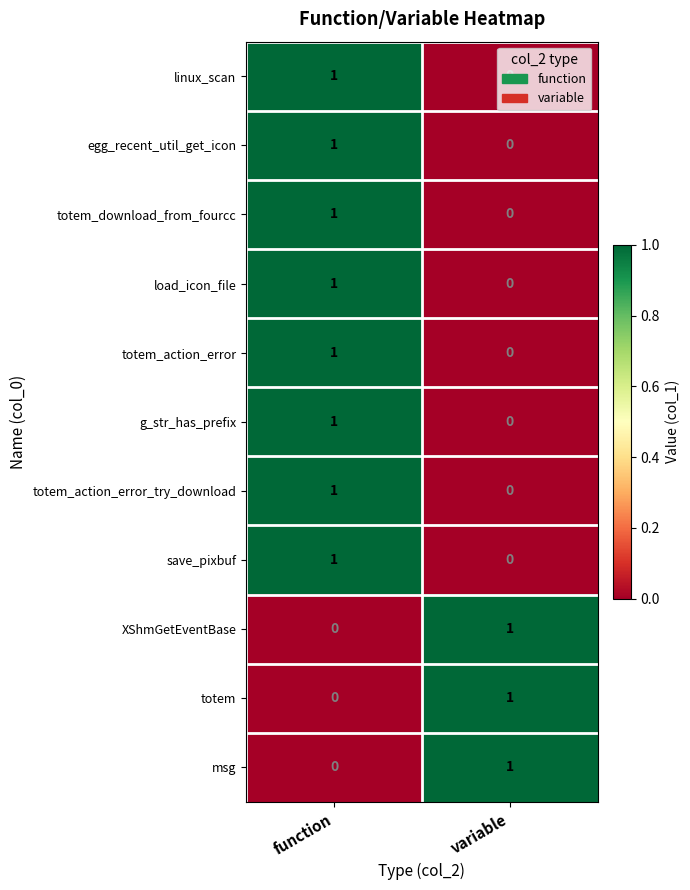

At which label is totem_action_error closest to 0?

variable